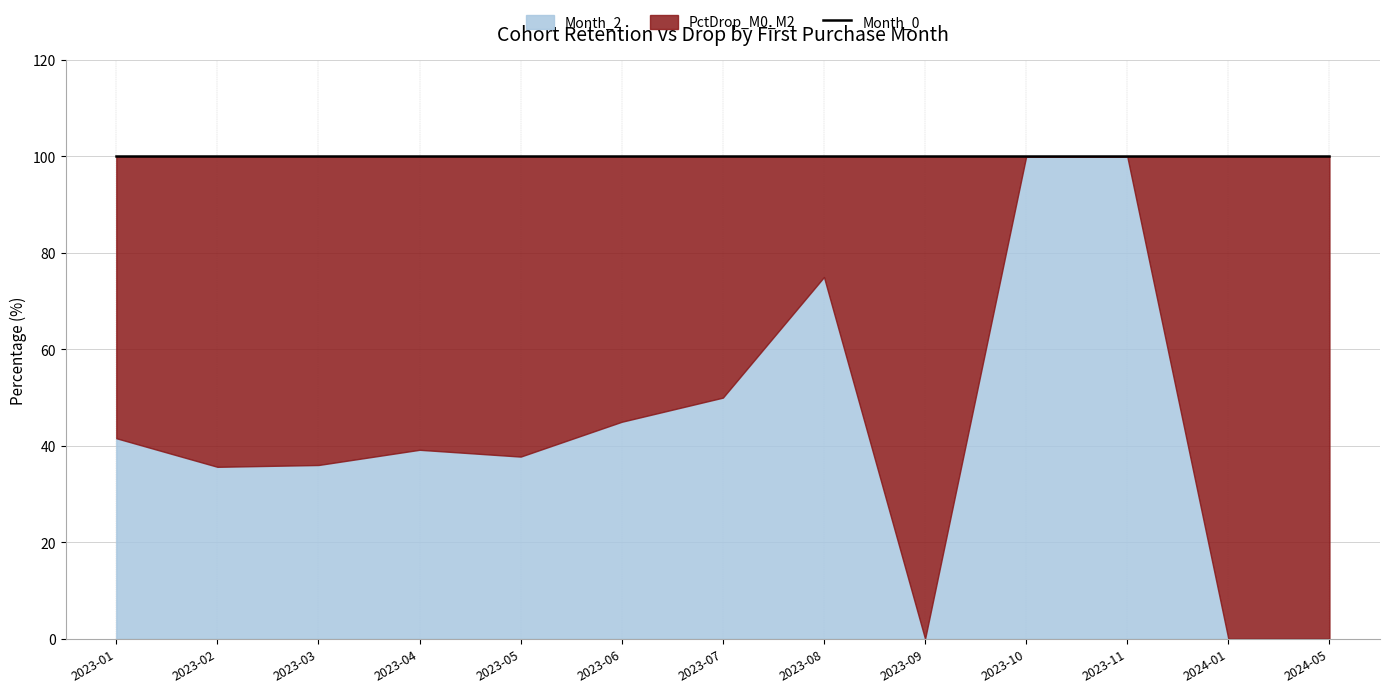

How many data points in Month_2 are less than 39?

6